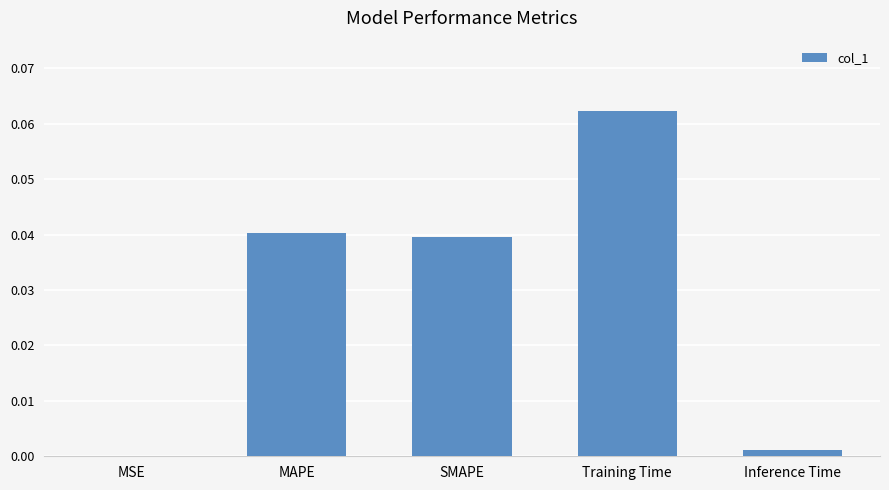

Which has a higher value, Training Time or SMAPE?

Training Time